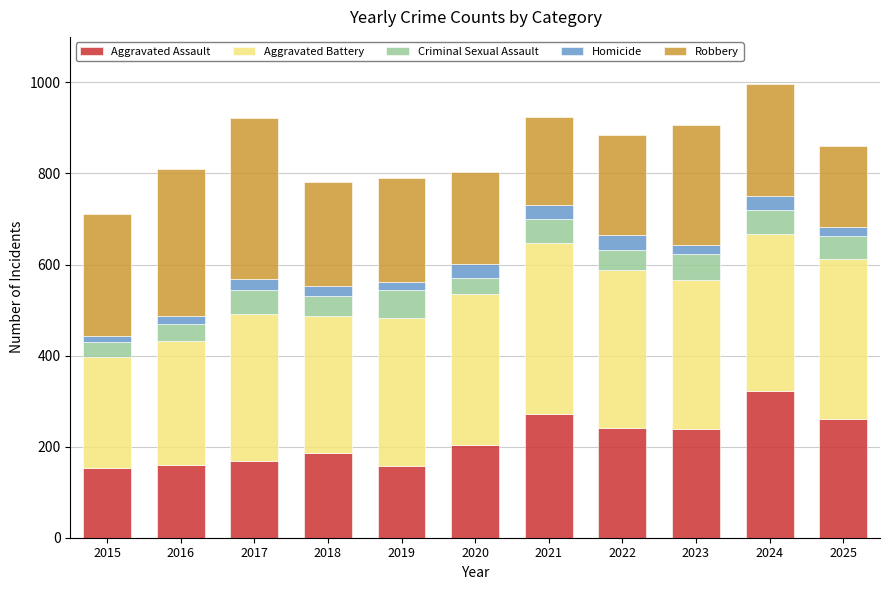

What is the maximum value for Aggravated Assault?

323